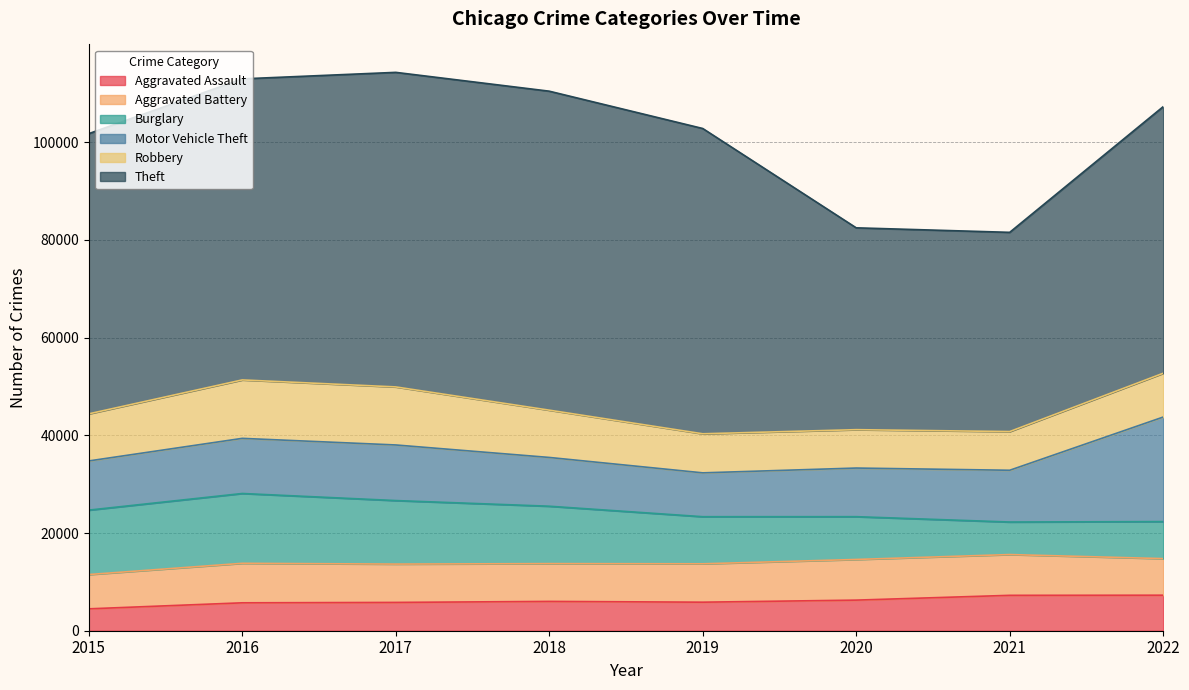

Where is Burglary nearest to the value 10473?

2019